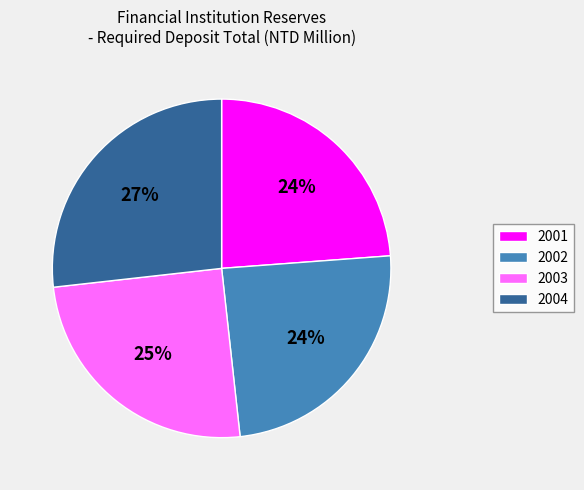

To the nearest percent, what percentage of the pie is 2001?

24%